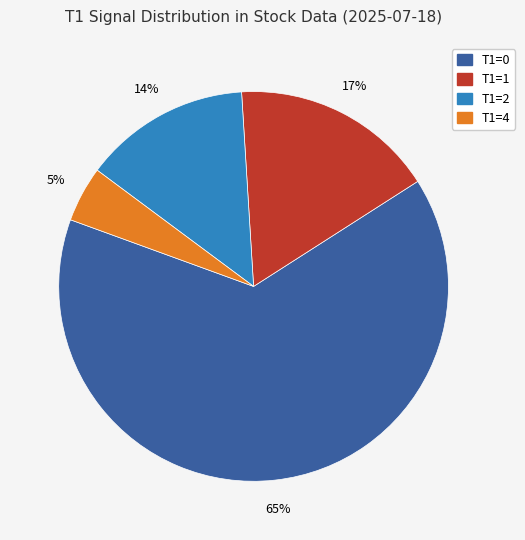

Is there any slice that represents more than half of the pie?

Yes